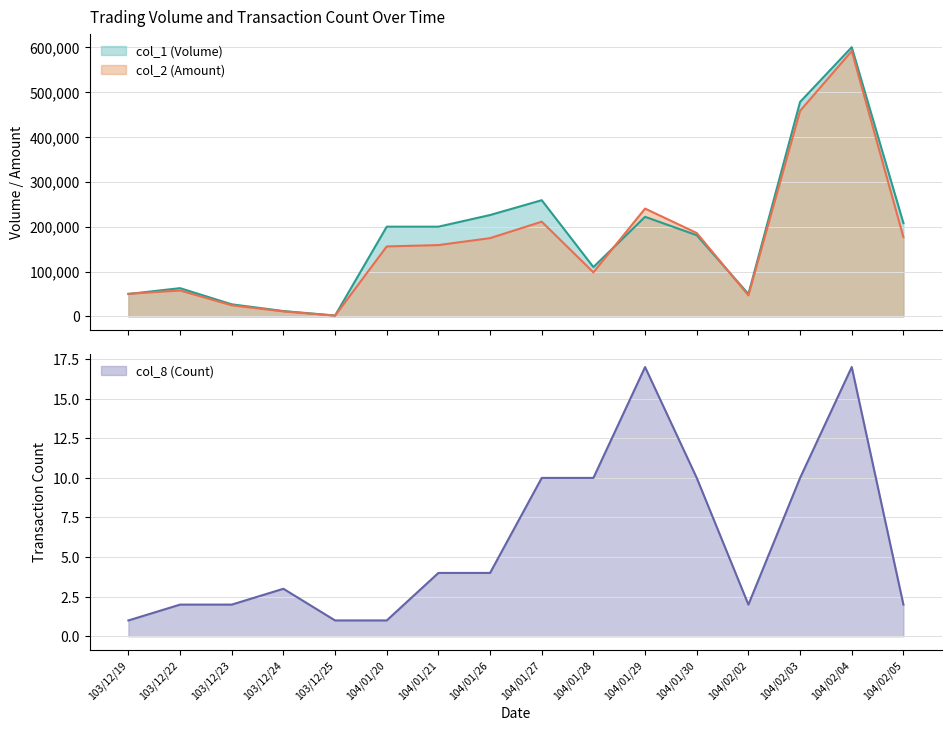

What is the difference between the highest and lowest values at 104/01/29?

240363